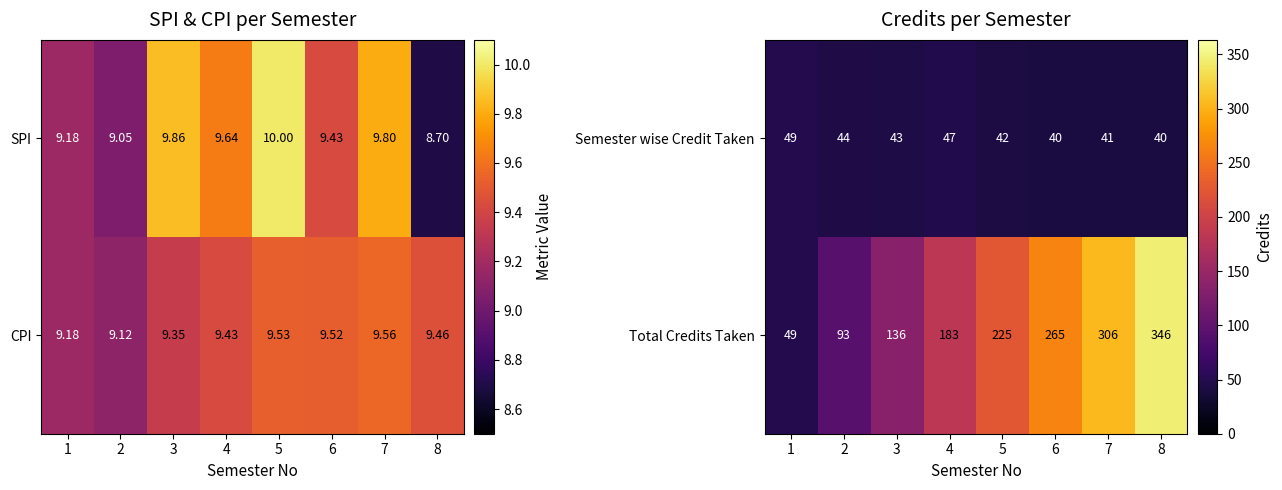

What is the average value of the Total Credits Taken series?

200